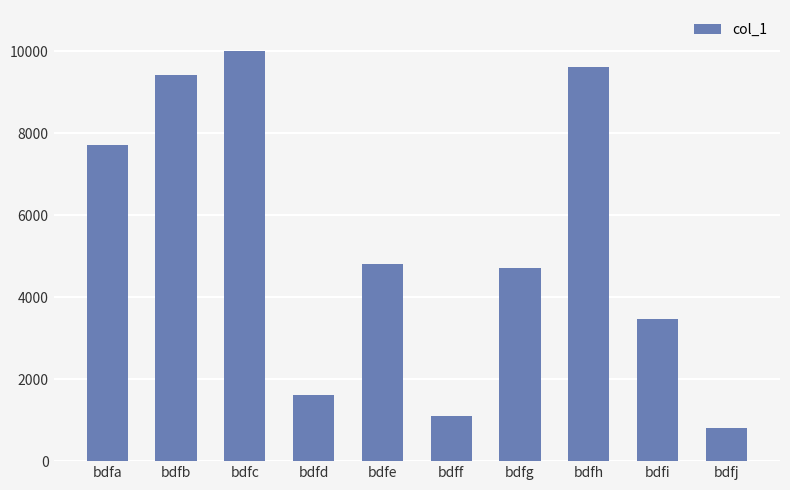

How many data points are less than 4796?

5